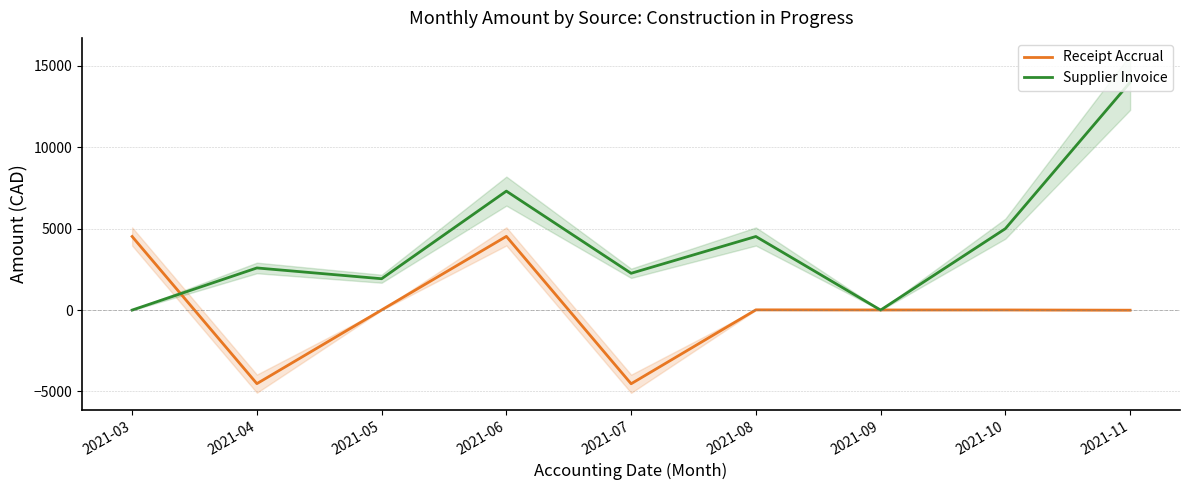

What is the difference between the second highest and minimum values in the Receipt Accrual series?

9047.1